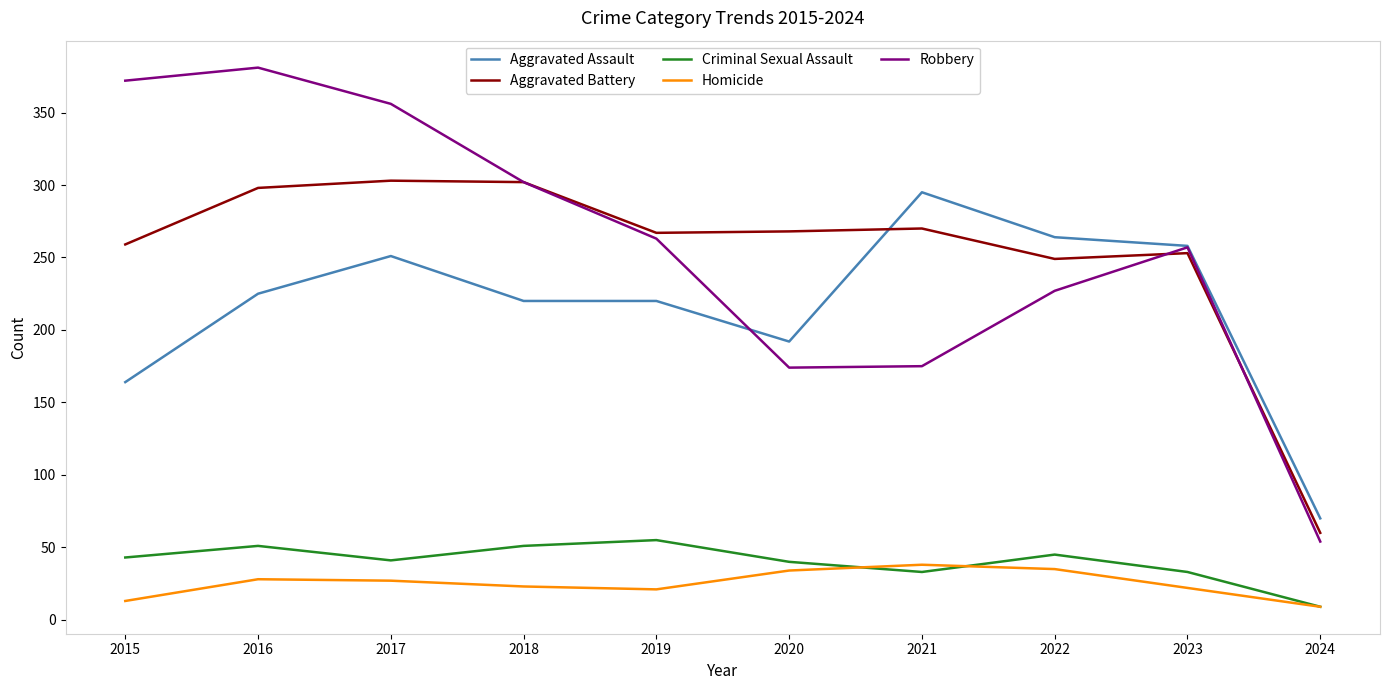

What are all the series names shown in the legend?

Aggravated Assault, Aggravated Battery, Criminal Sexual Assault, Homicide, Robbery